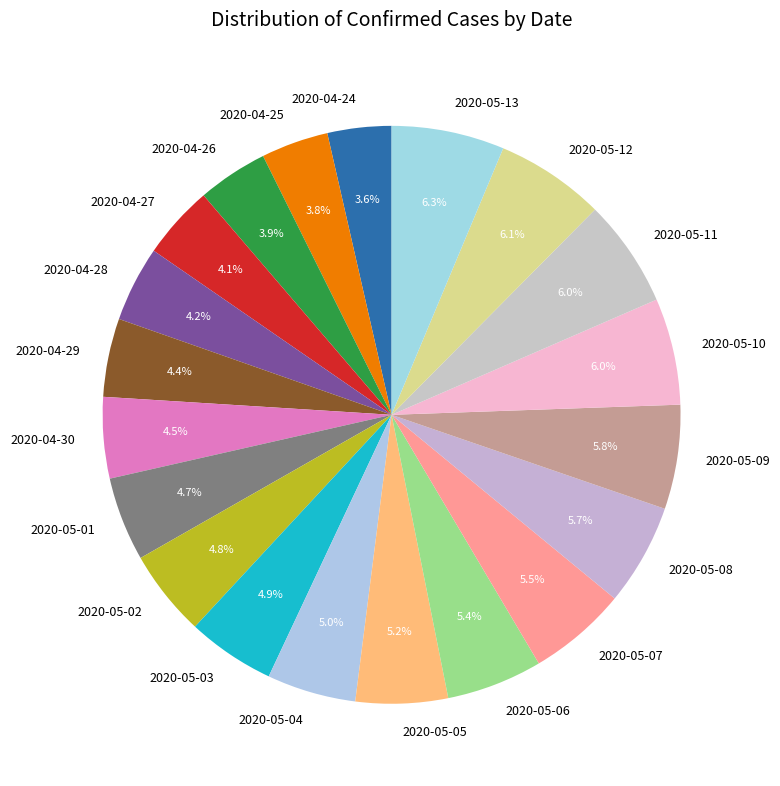

Approximately how many times larger is the value at 2020-05-05 compared to 2020-04-28?

1.2